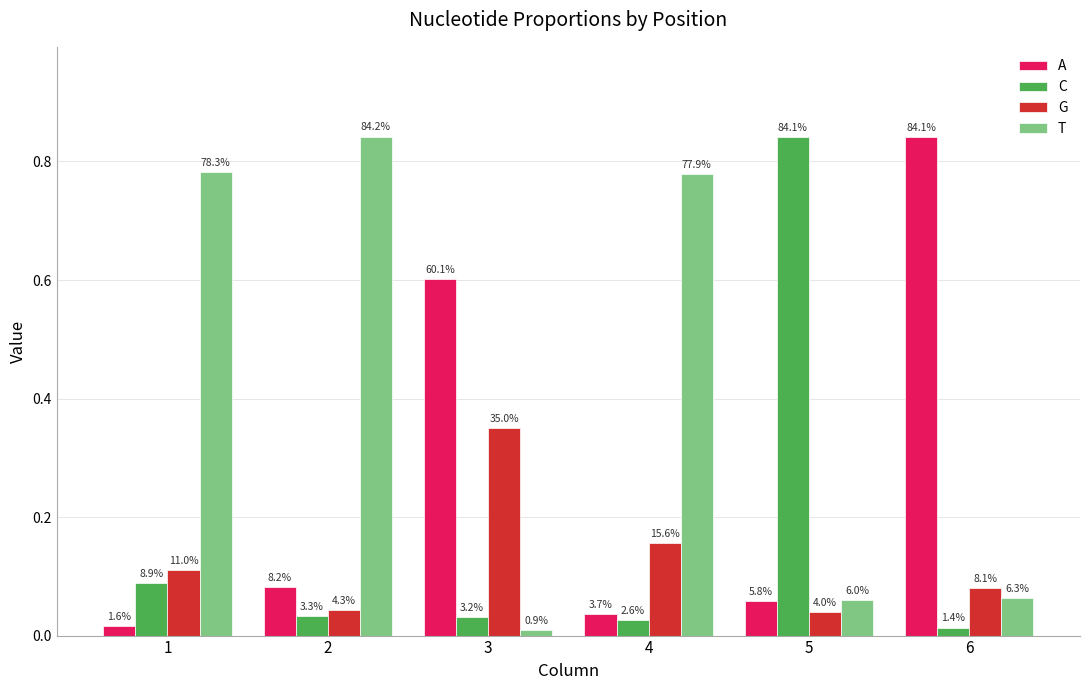

List the series in order of their peak value, lowest first.

G, A, C, T